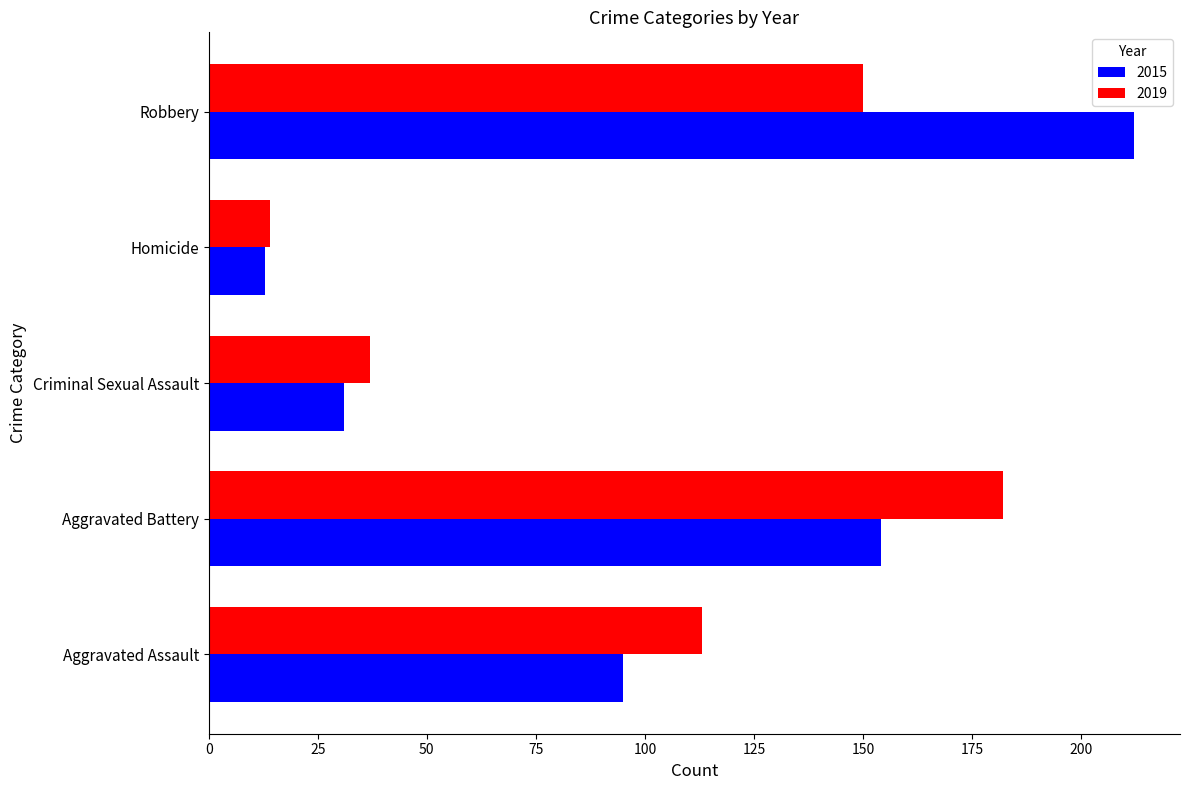

What is the total value across all series at Homicide?

27